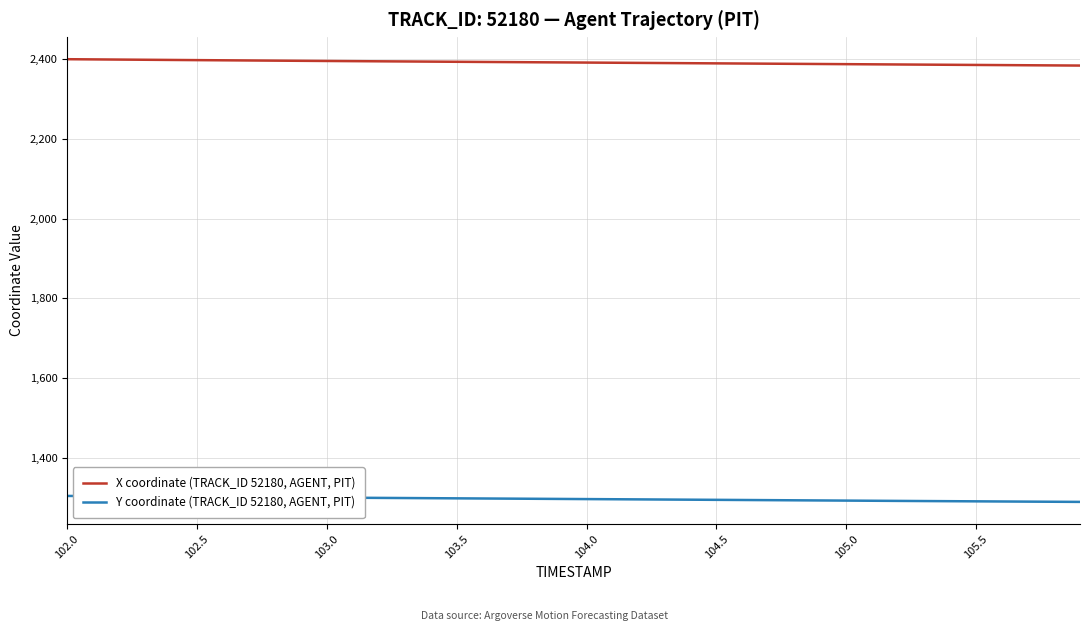

True or false: X coordinate (TRACK_ID 52180, AGENT, PIT) and Y coordinate (TRACK_ID 52180, AGENT, PIT) cross at least once.

False